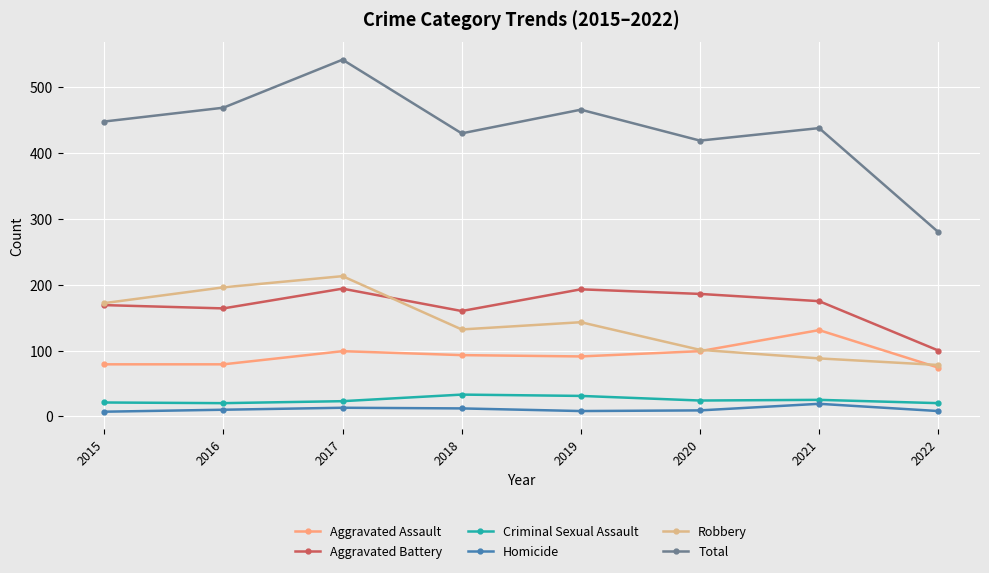

What value does the Homicide series have at 2021?

19